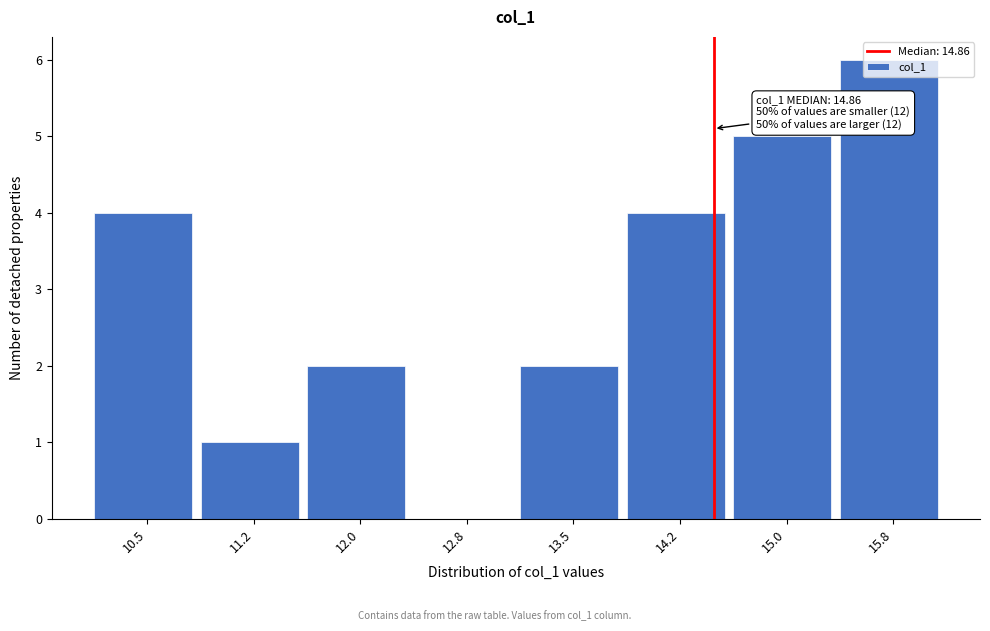

What is the sum of all values?

24